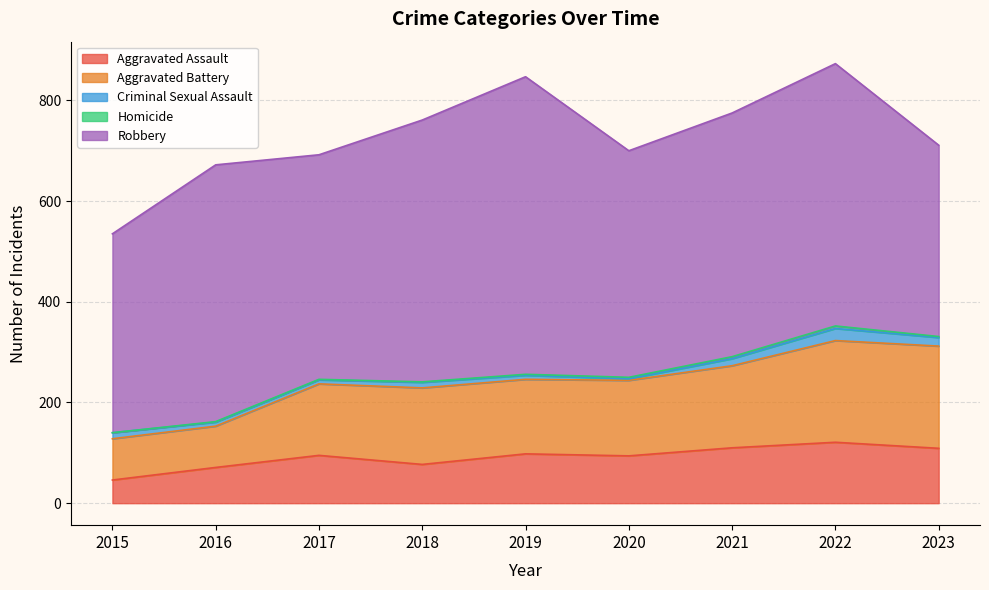

Reading left to right, what are all the values shown in this chart?

Aggravated Assault: 2015=46	2016=71	2017=95	2018=77	2019=98	2020=94	2021=110	2022=121	2023=109
Aggravated Battery: 2015=82	2016=82	2017=142	2018=152	2019=148	2020=150	2021=163	2022=202	2023=203
Criminal Sexual Assault: 2015=12	2016=8	2017=8	2018=11	2019=8	2020=3	2021=14	2022=24	2023=17
Homicide: 2015=0	2016=1	2017=1	2018=1	2019=2	2020=3	2021=4	2022=5	2023=2
Robbery: 2015=395	2016=510	2017=446	2018=520	2019=591	2020=450	2021=484	2022=521	2023=380